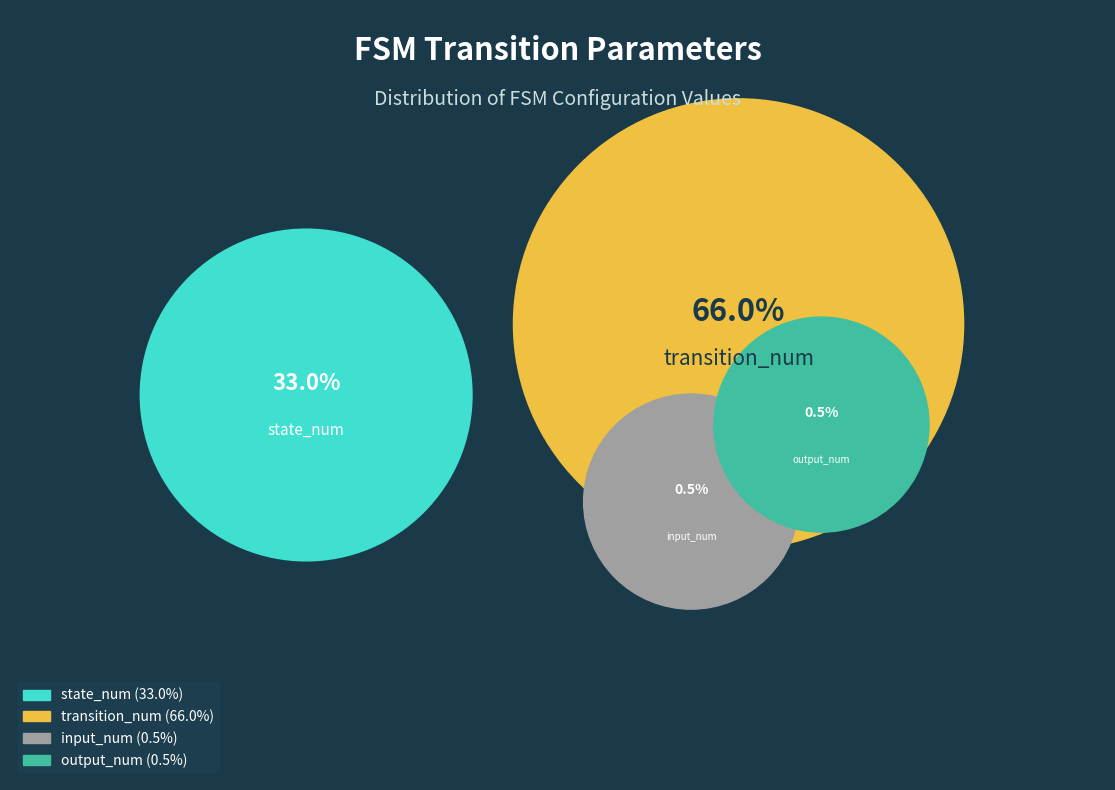

How many segments does this pie chart have?

4